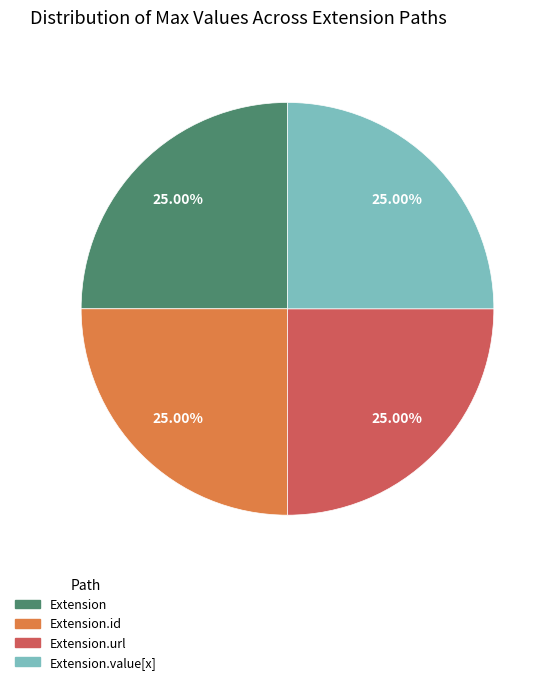

Is there a majority slice in this chart?

No